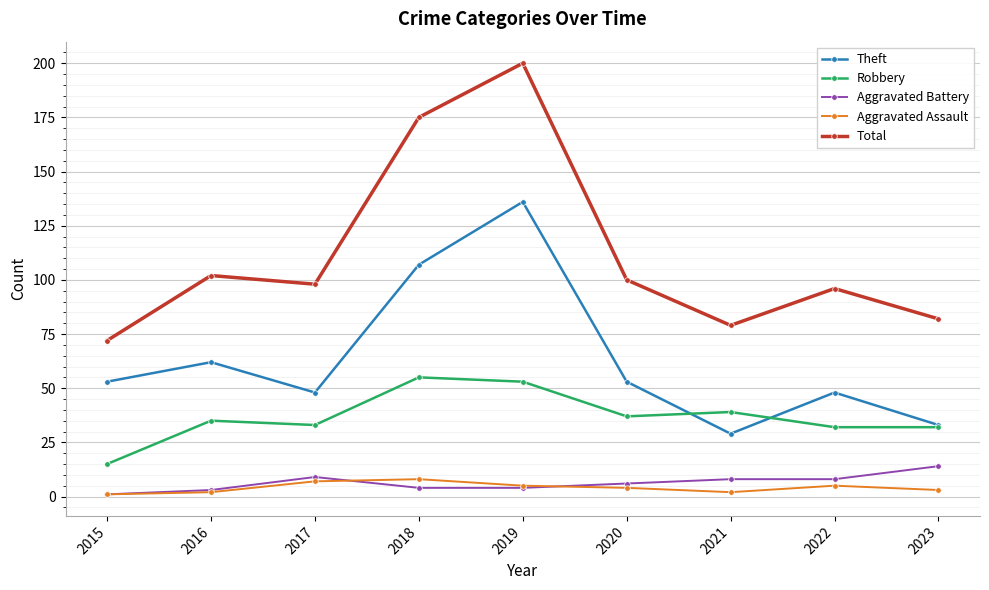

True or false: Aggravated Battery and Total intersect in this chart.

False